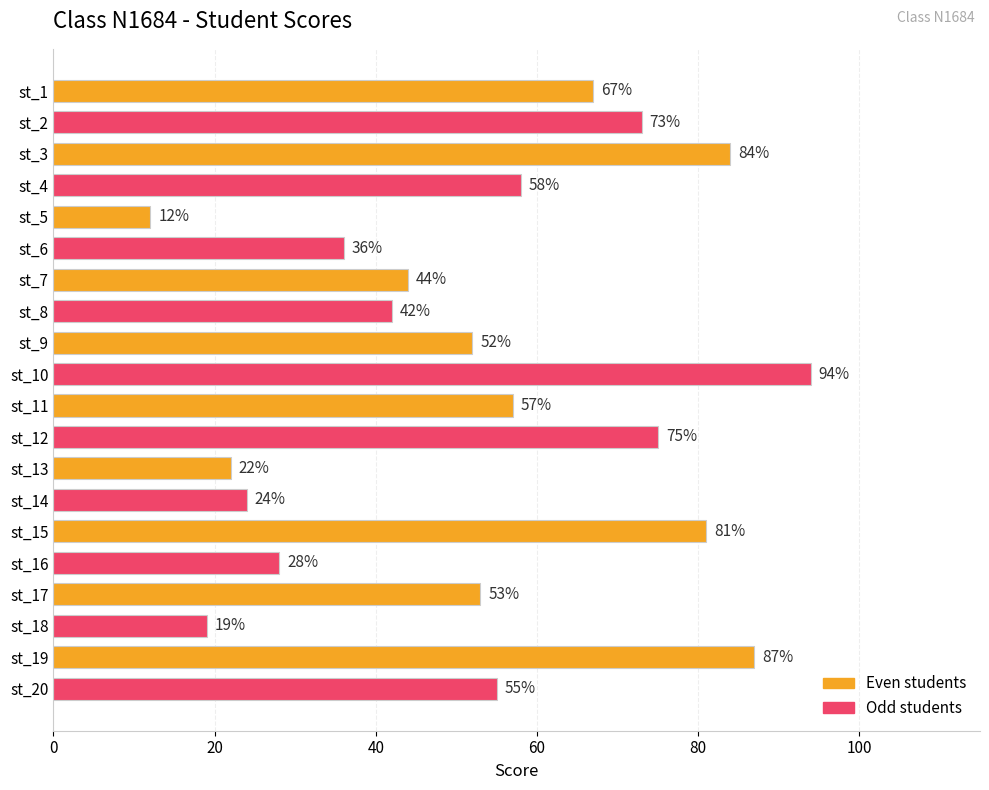

Between st_8 and st_6, which is larger?

st_8